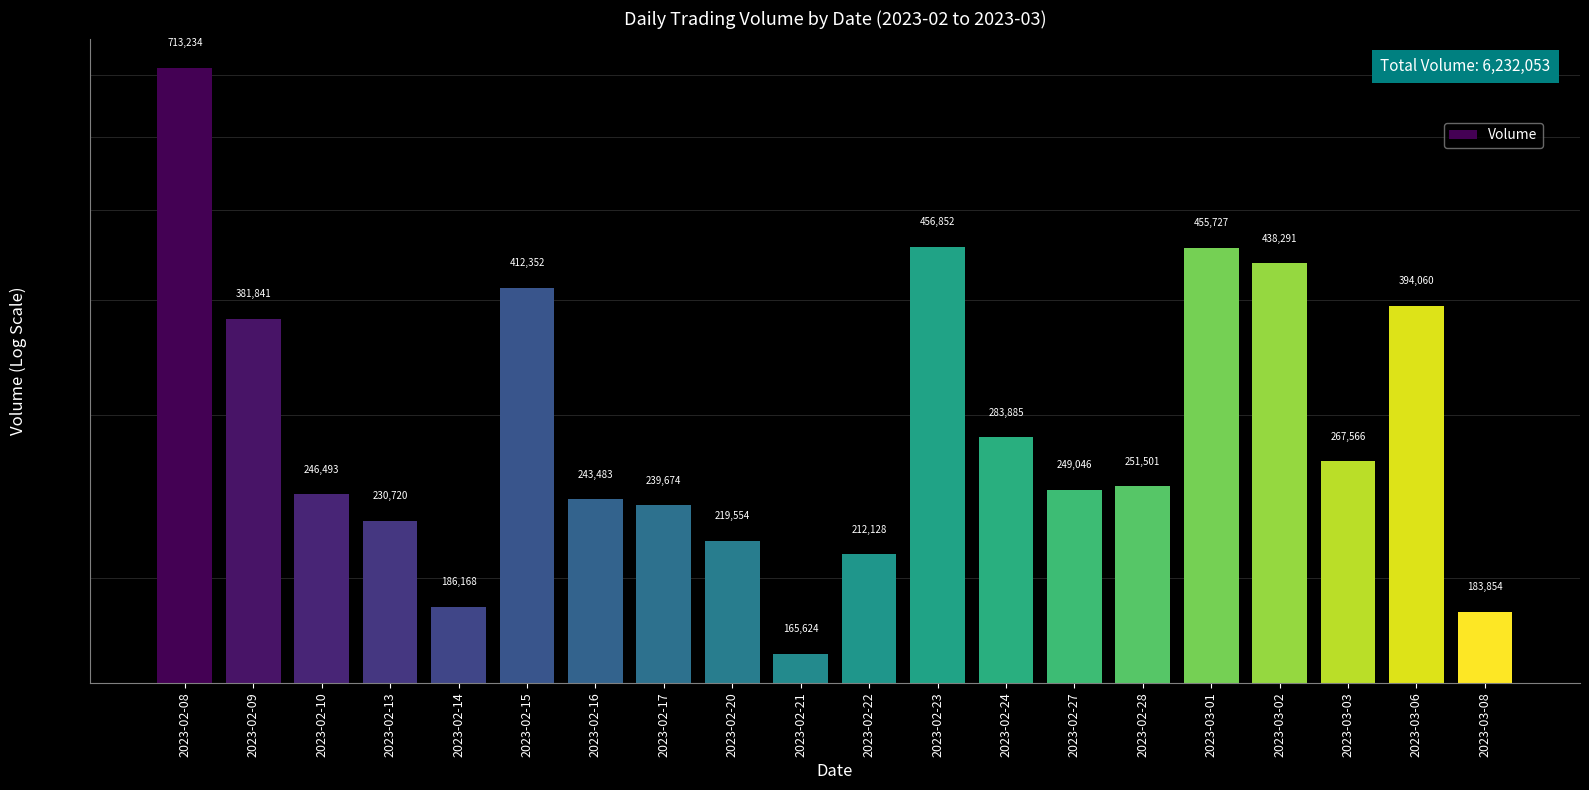

What is the change in value from 2023-02-27 to 2023-03-08?

-65192